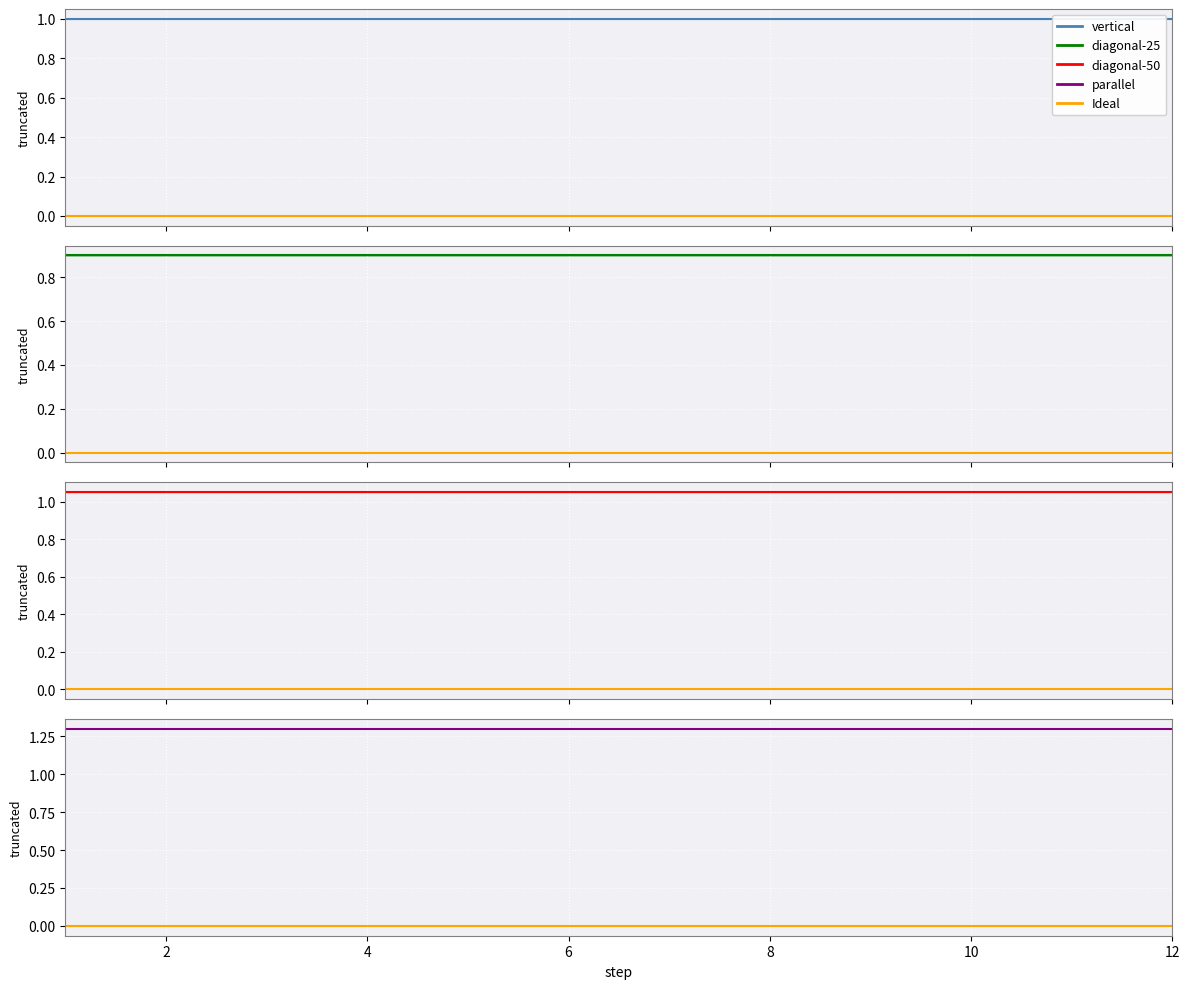

How many data points are less than 1?

6